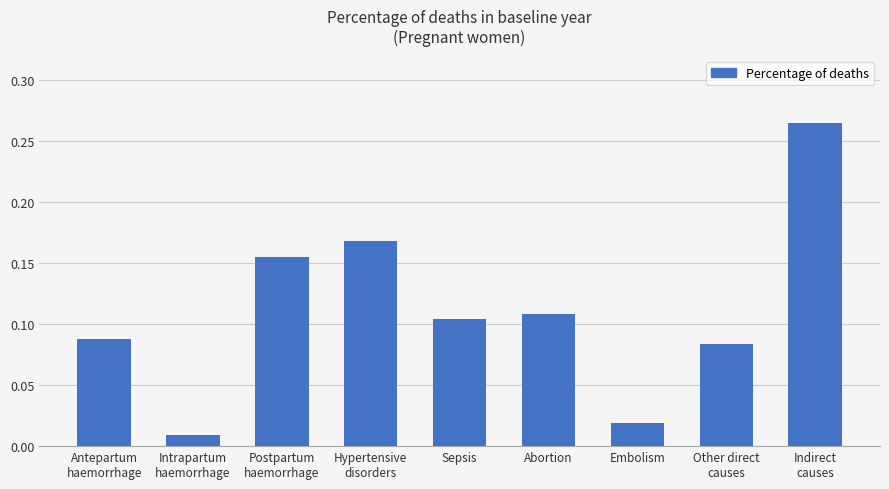

What is the sum of all values?

1.0